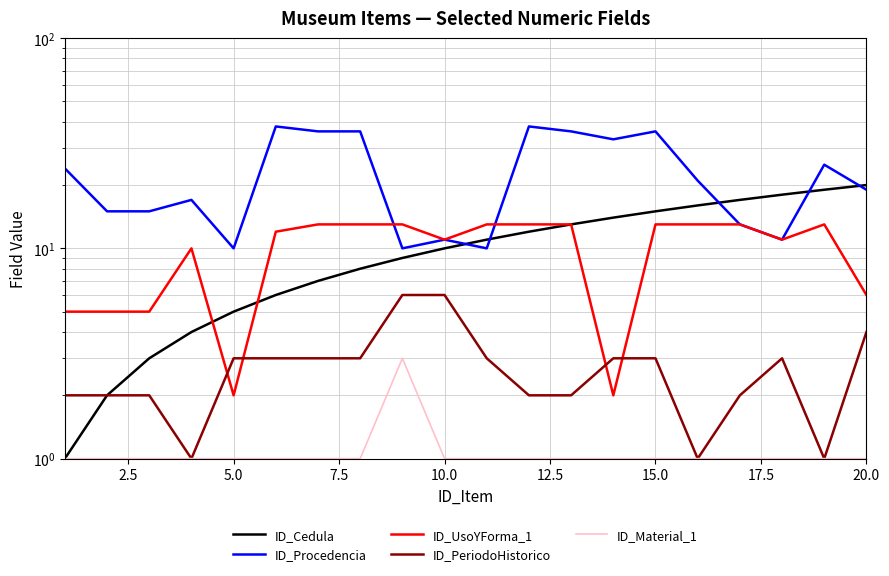

How many categories are shown in the chart?

20